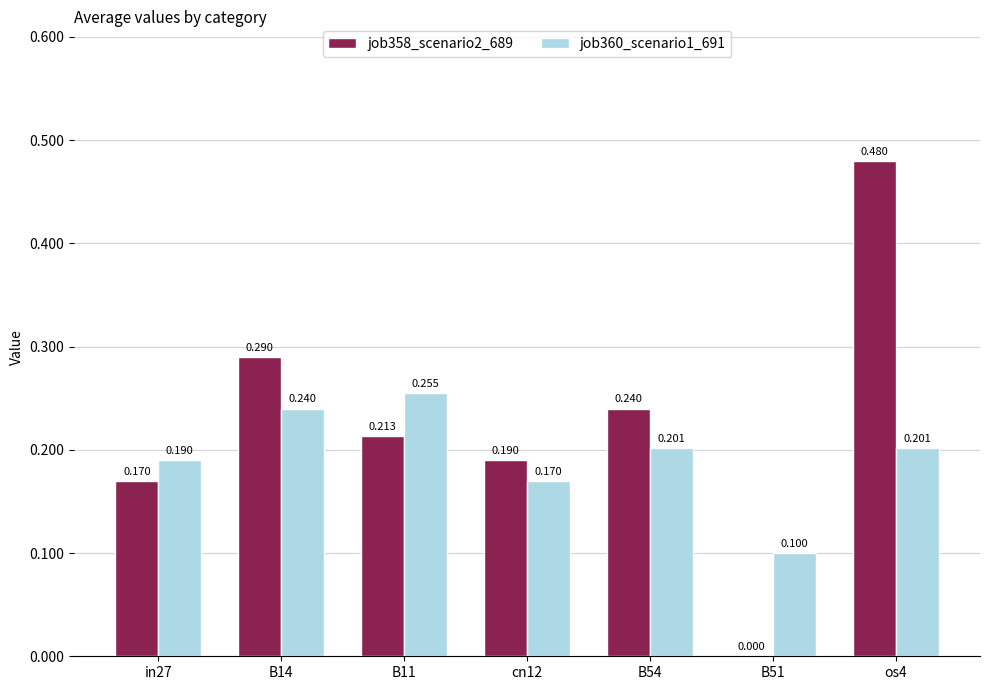

What is the difference between the highest and lowest values at os4?

0.3